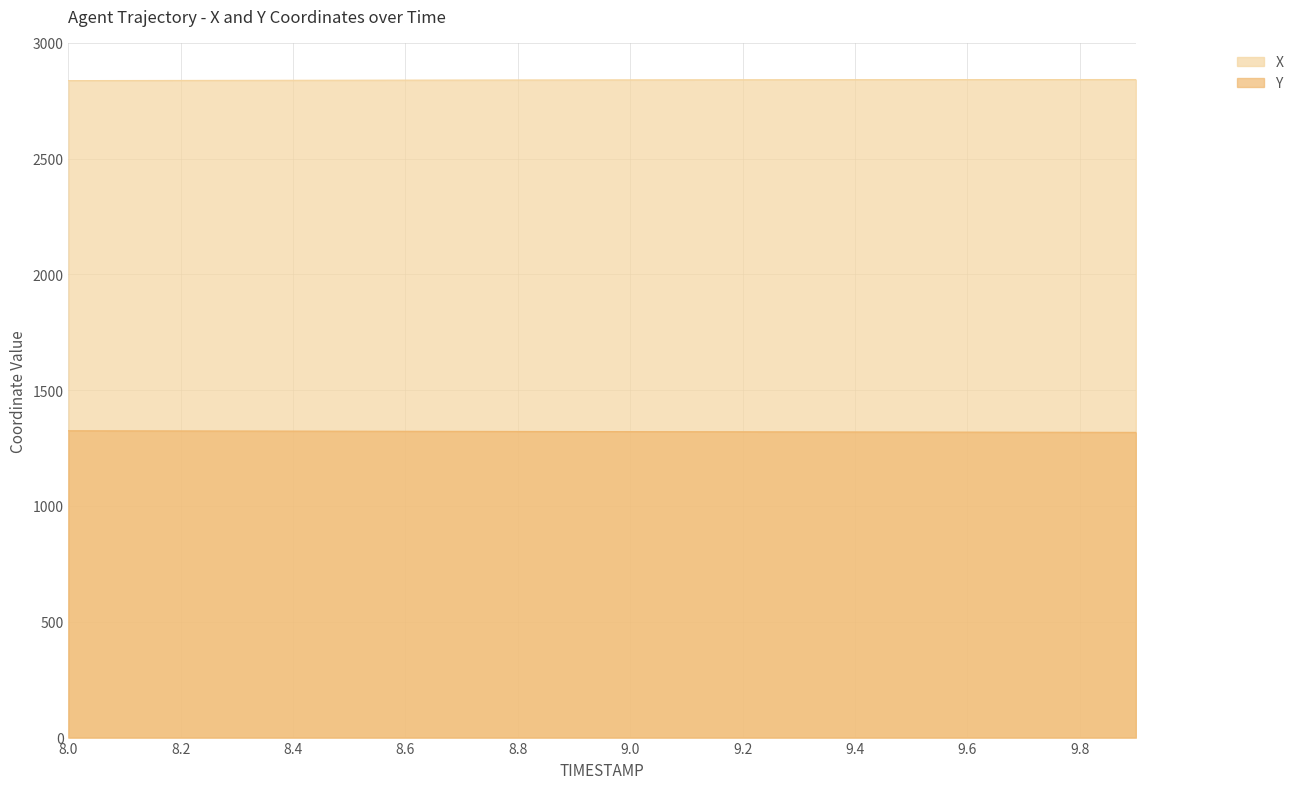

Which label corresponds to the largest value in the chart?

9.9